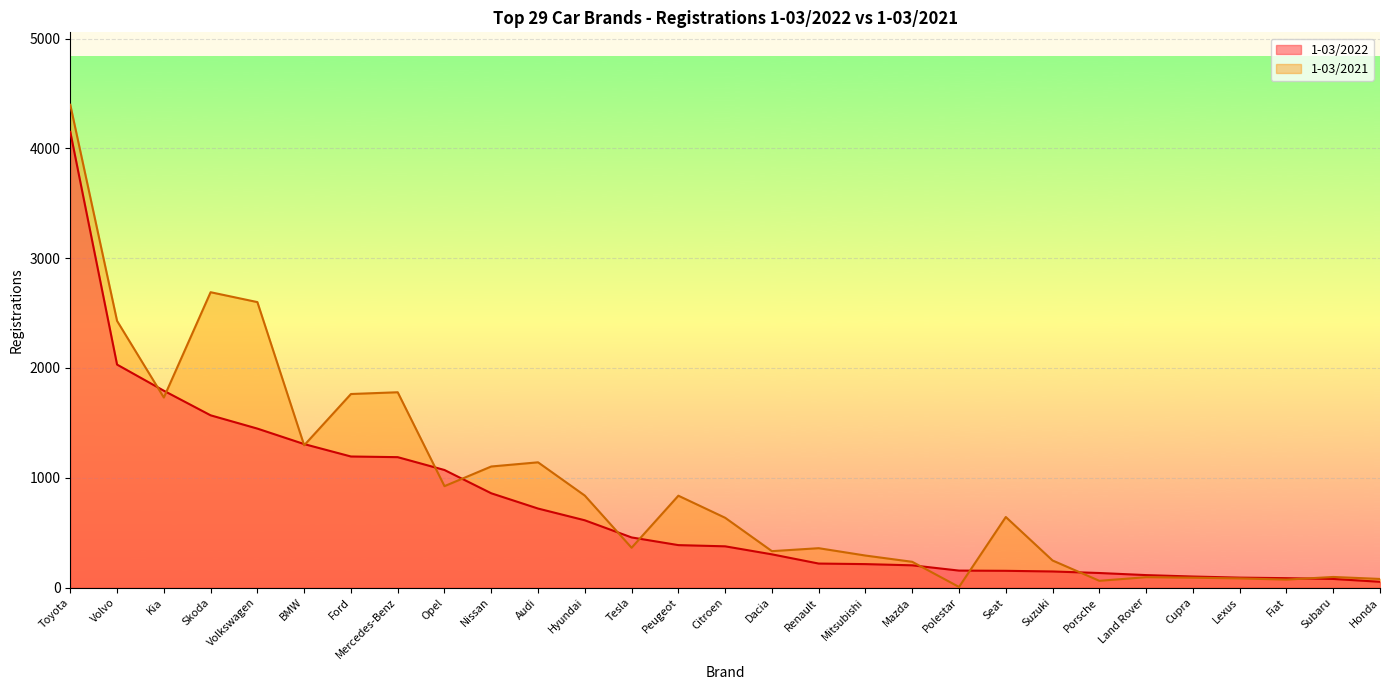

What is the sum of the 1-03/2021 values at Polestar and Citroen?

642